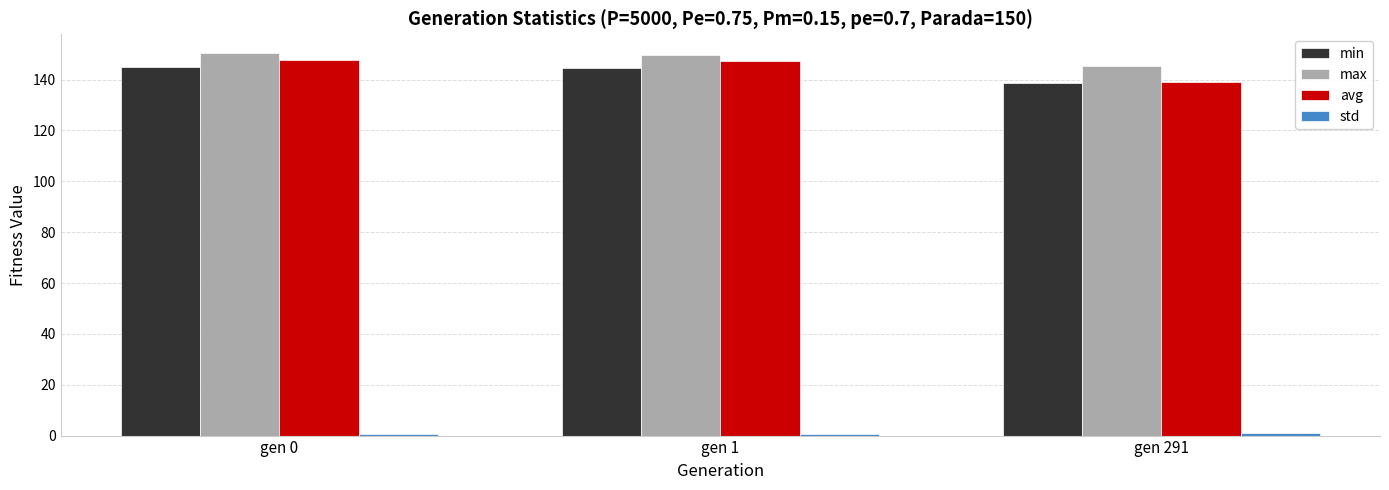

Is the value of avg at gen 0 greater than the value of min at gen 291?

Yes